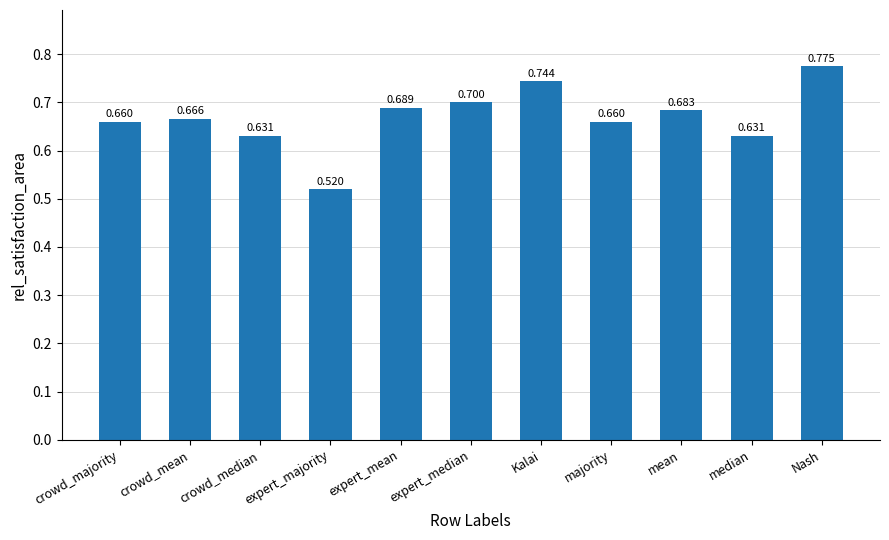

What is the label of the 1st bar from the left?

crowd_majority